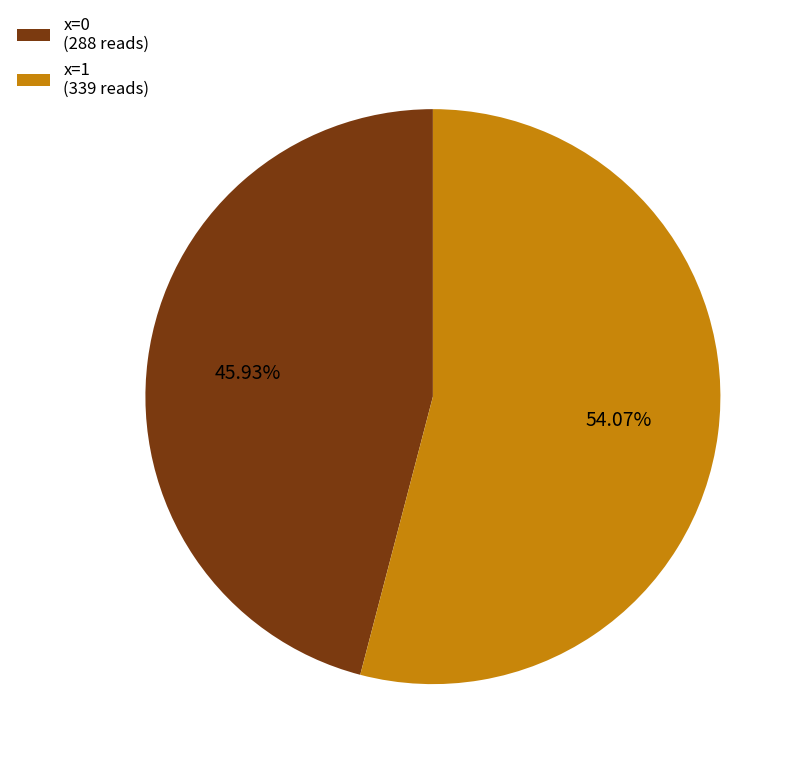

Is there any slice that represents more than half of the pie?

Yes